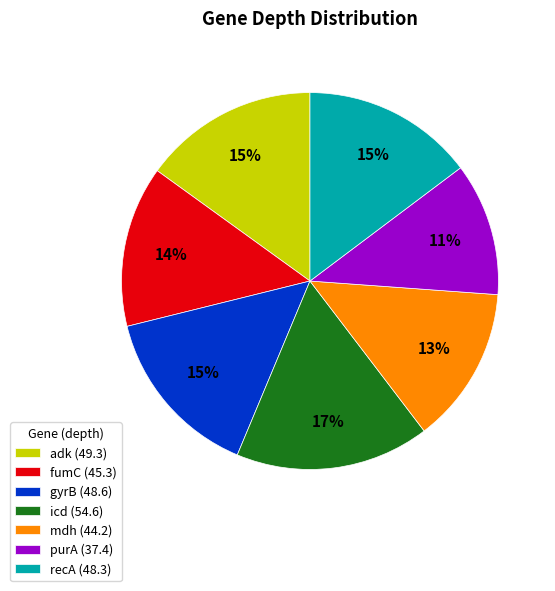

Is the sum of adk and purA greater than half?

No